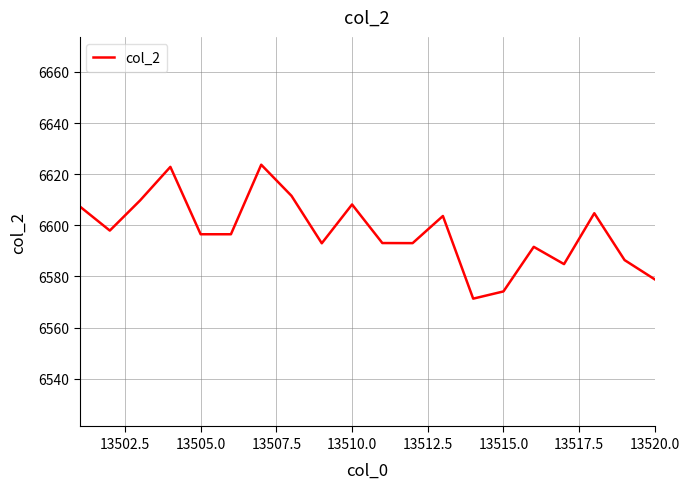

True or false: the data has more than 0 interior local peaks.

True